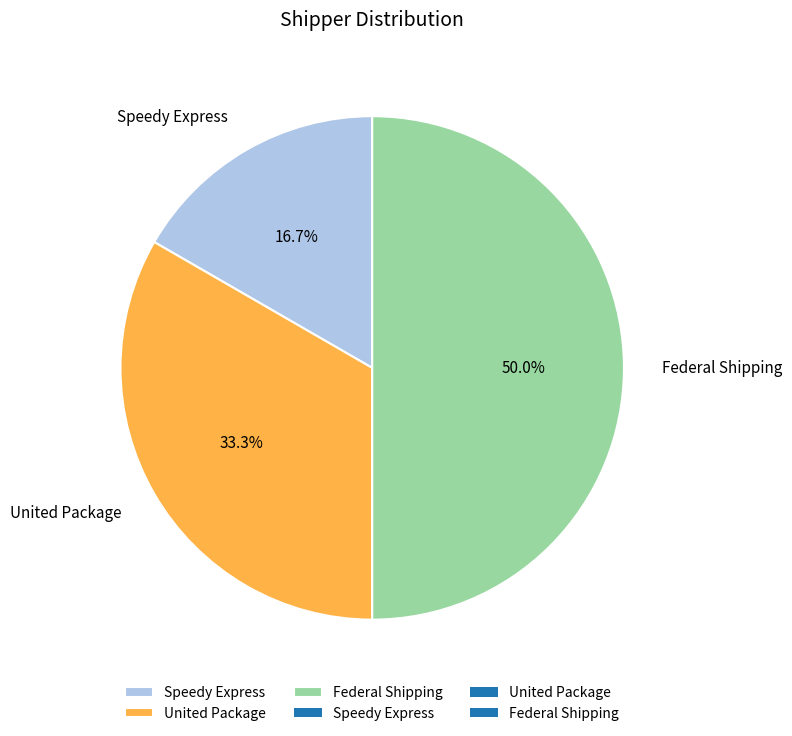

Is United Package the majority of the pie?

No